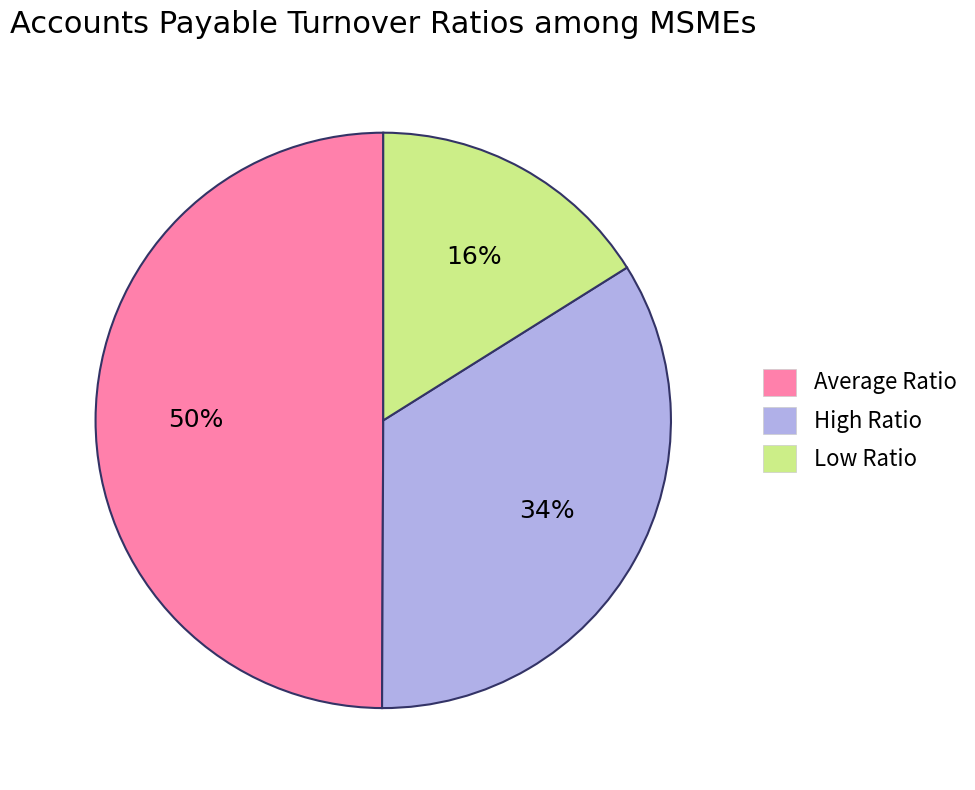

Is the sum of Low Ratio and Average Ratio greater than half?

Yes